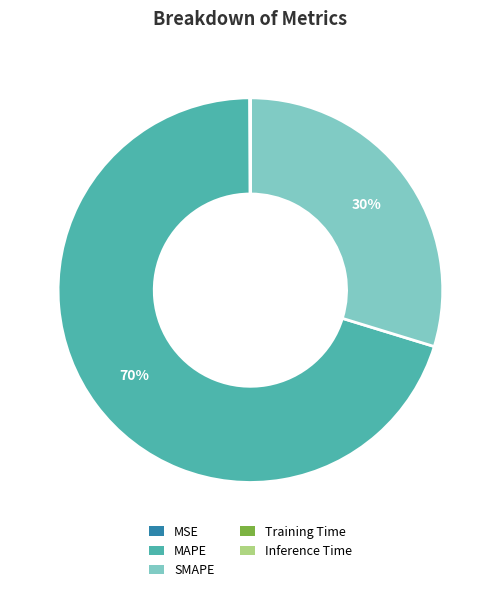

Do MAPE and SMAPE together represent more than half of the pie?

Yes